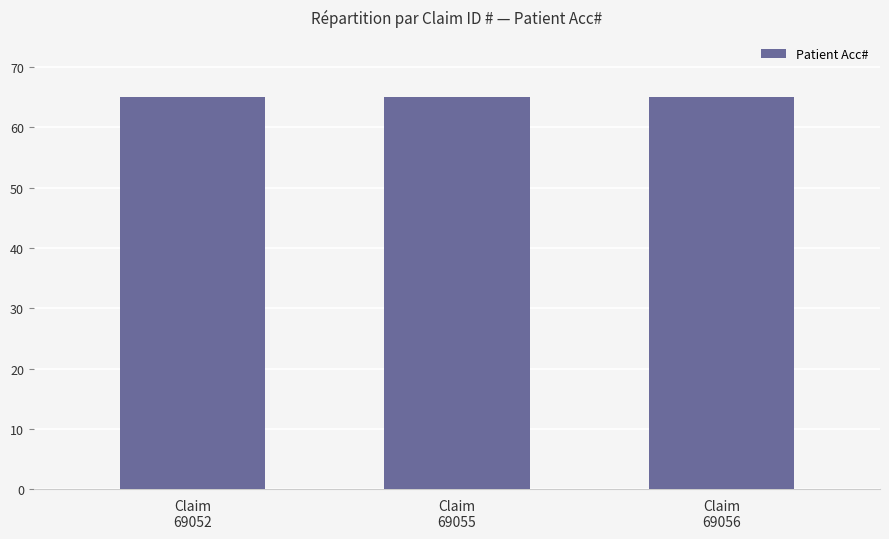

The chart shows a value of 65.0 at Claim
69056. True or false?

True